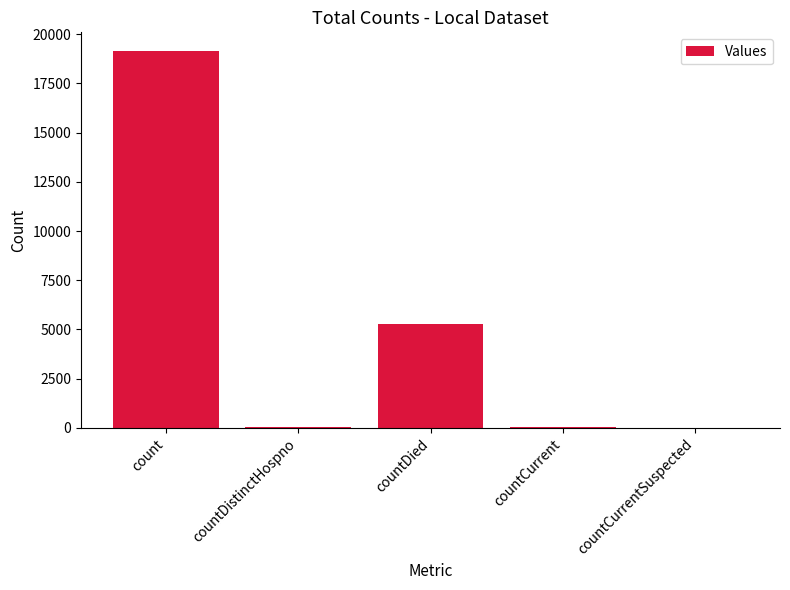

Which has a higher value, count or countCurrent?

count